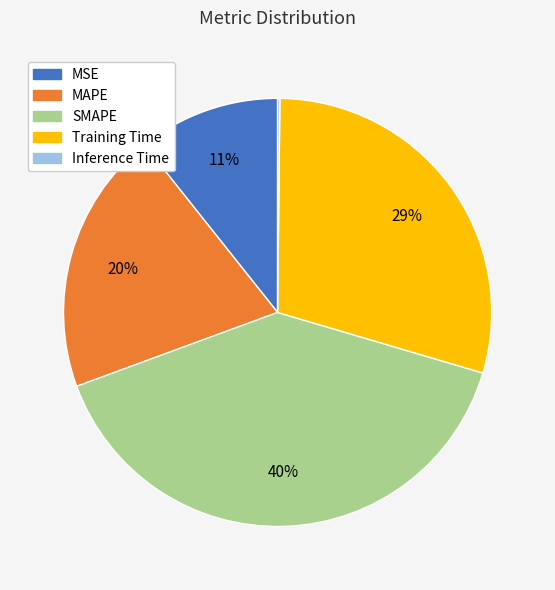

Does Training Time account for over 50% of the chart?

No